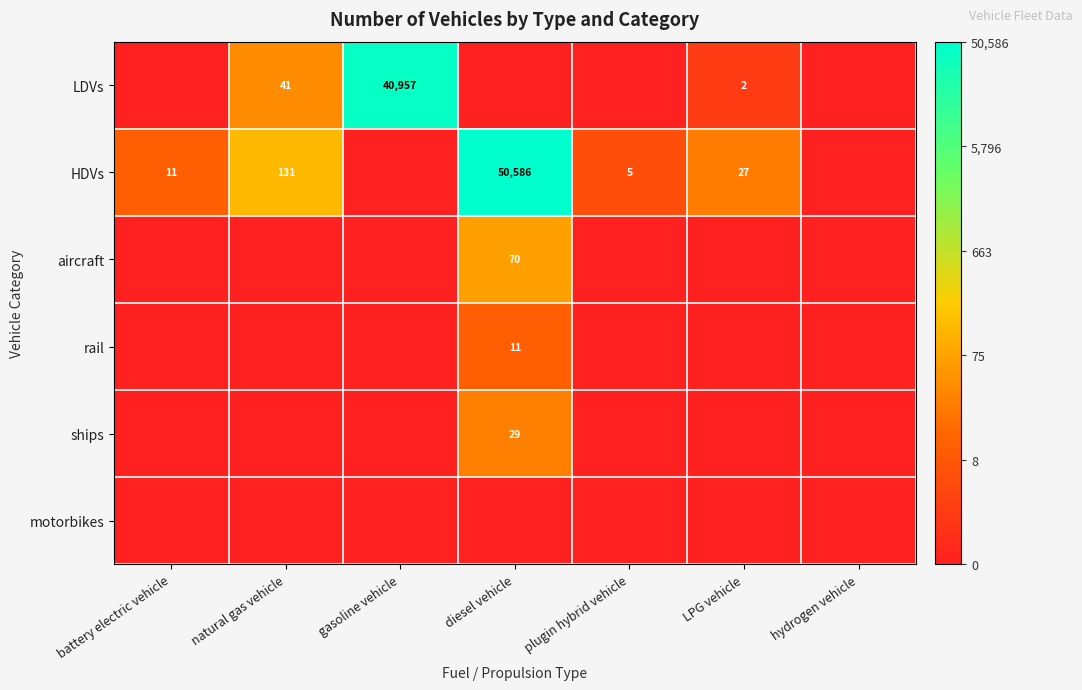

At which category does the chart reach its minimum across all series?

battery electric vehicle